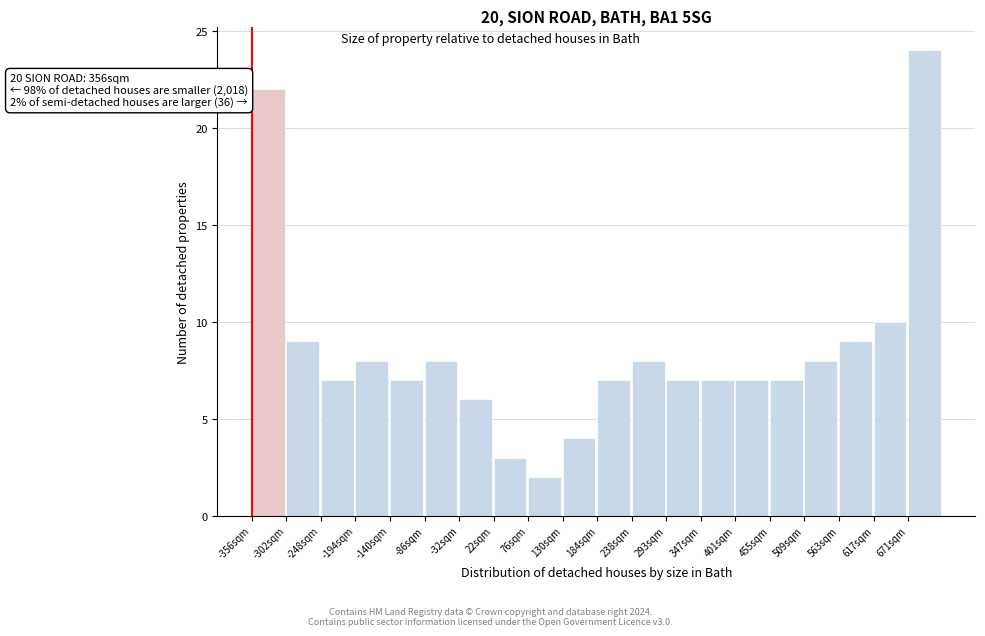

Over which range of the x-axis is the bar tallest?

670 to 730